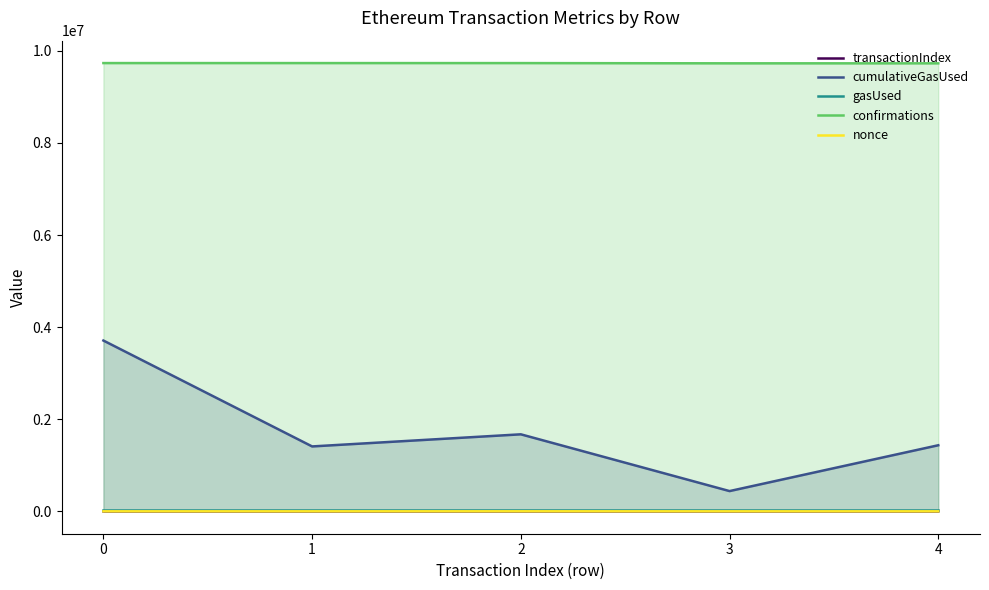

Rank the series at 3 from highest to lowest value.

confirmations, cumulativeGasUsed, gasUsed, transactionIndex, nonce